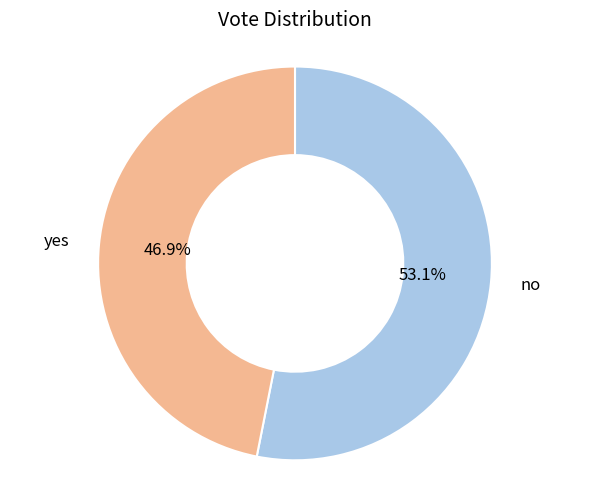

To the nearest percent, what is the combined percentage of yes and no?

100%